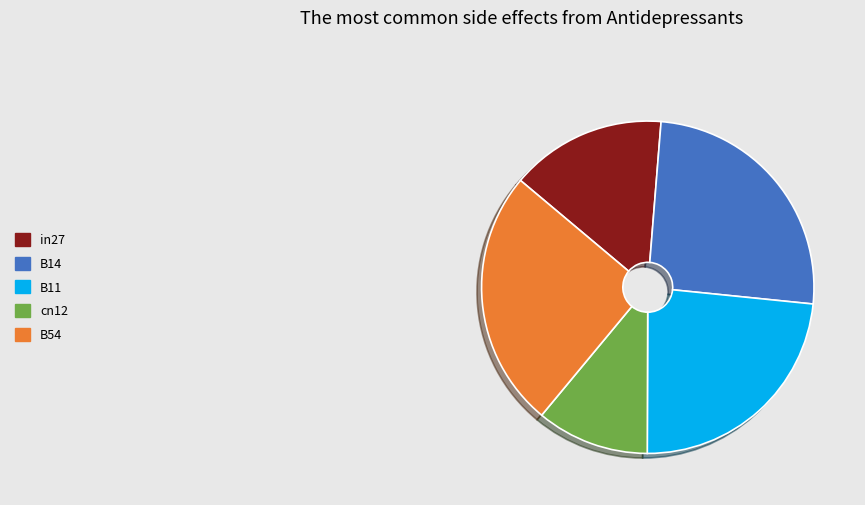

Which slice is the smallest?

cn12